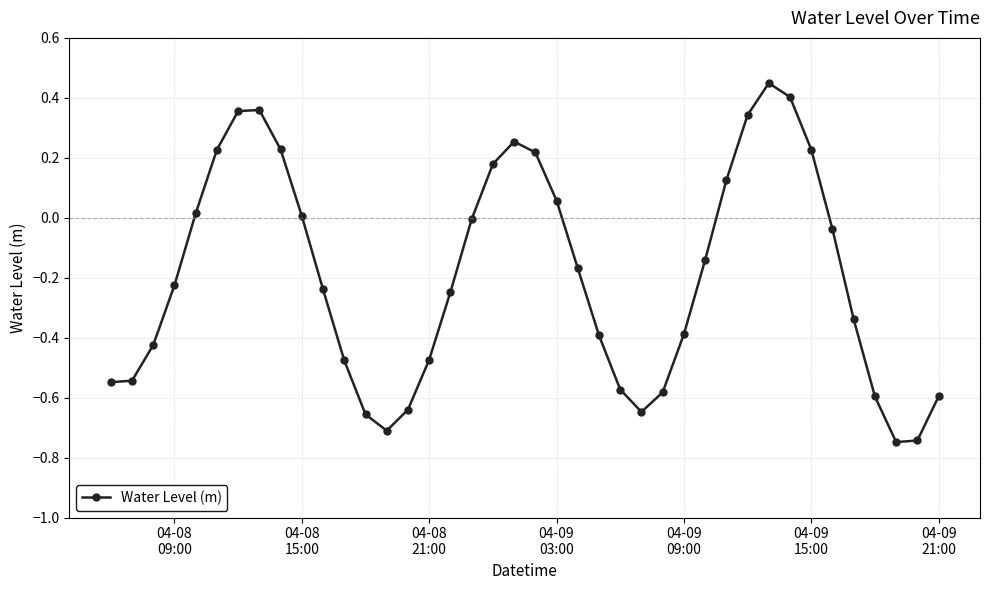

What is the difference between the maximum and second lowest values?

1.2